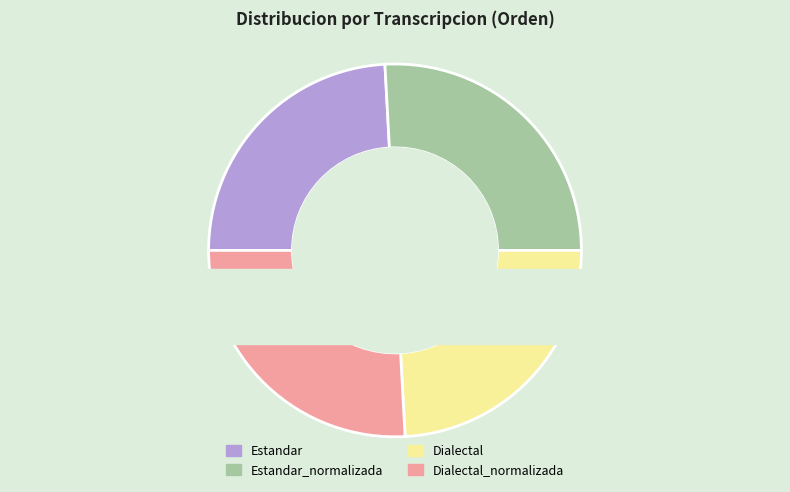

How many slices are in this pie chart?

4